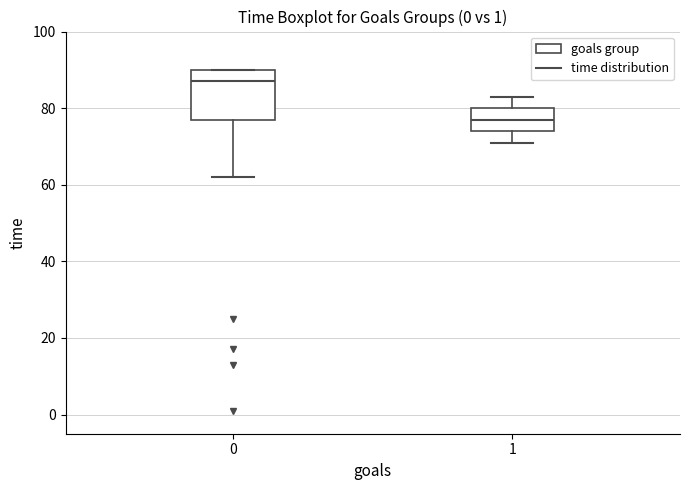

Reading left to right, read every box against the y-axis: the position of its median line, the range the box covers, and the ends of its whiskers. The values are not printed on the chart, so give them approximately, as read against the axis.

0: median 88, box 78 to 90, whiskers 62 to 90
1: median 78, box 74 to 80, whiskers 72 to 84